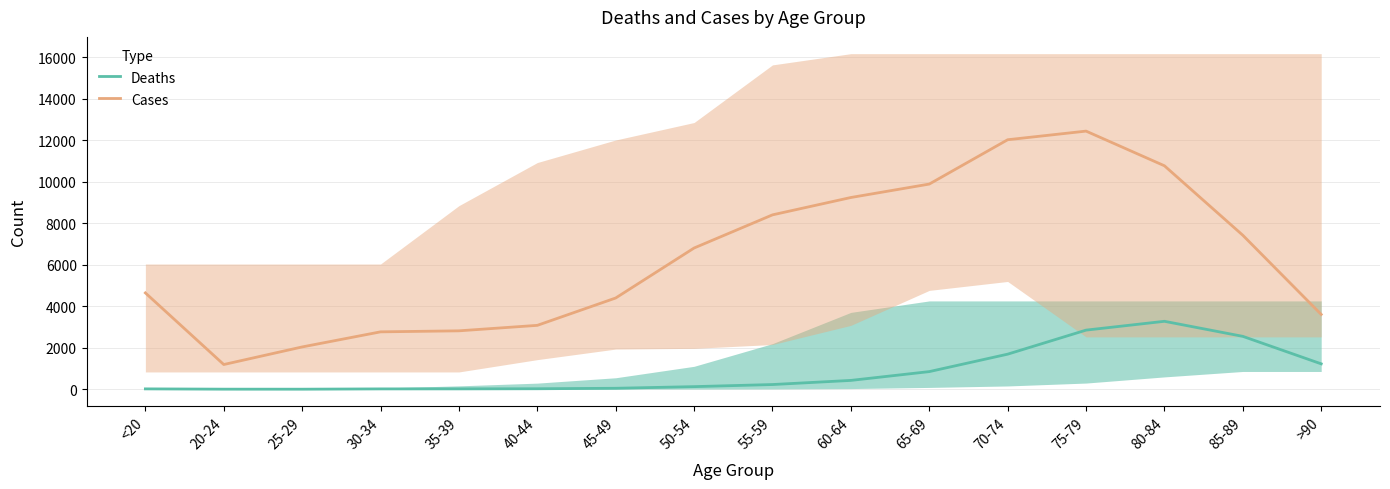

True or false: Deaths has a value of 2848 at 75-79.

True